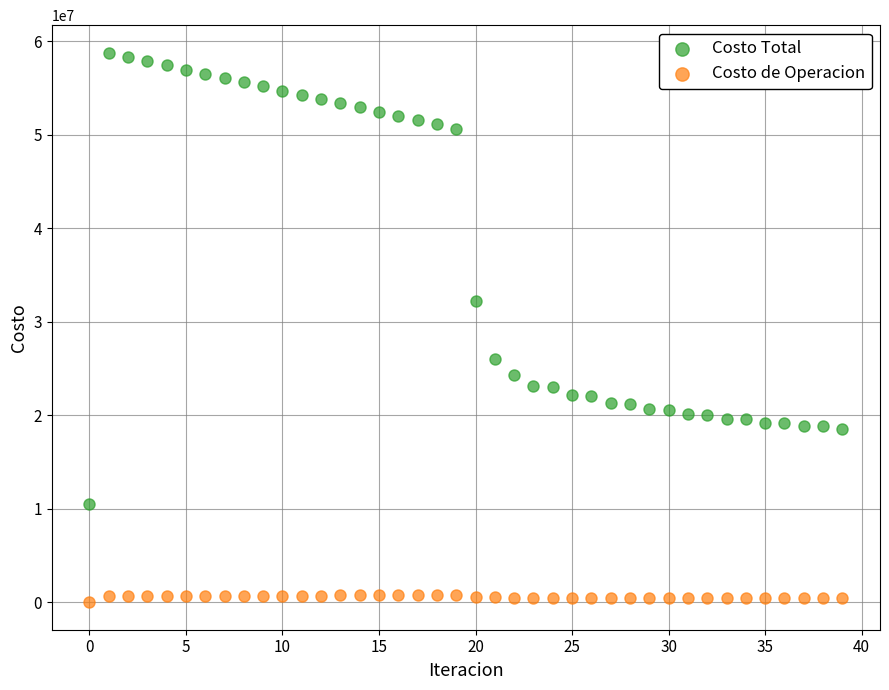

Which series has the largest Y range (max minus min)?

Costo Total